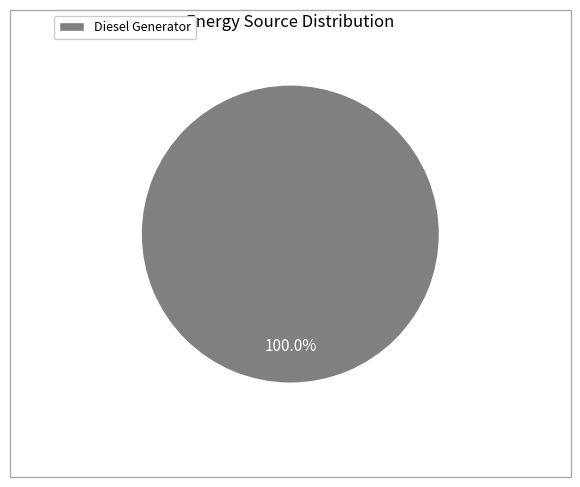

Is there any slice that represents more than half of the pie?

Yes